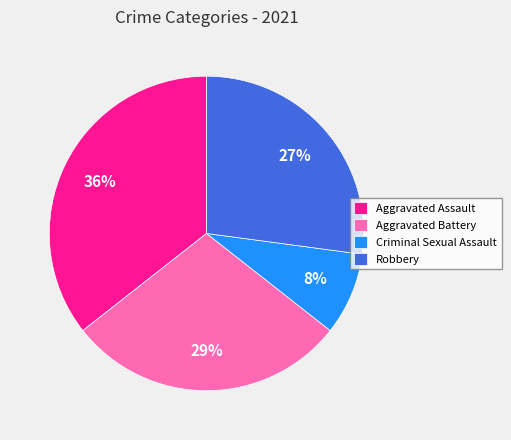

True or false: Robbery accounts for 42% of the total.

False